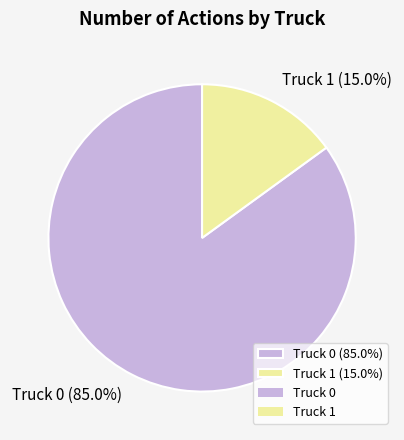

Is it true that Truck 0 is 85% of the pie?

True